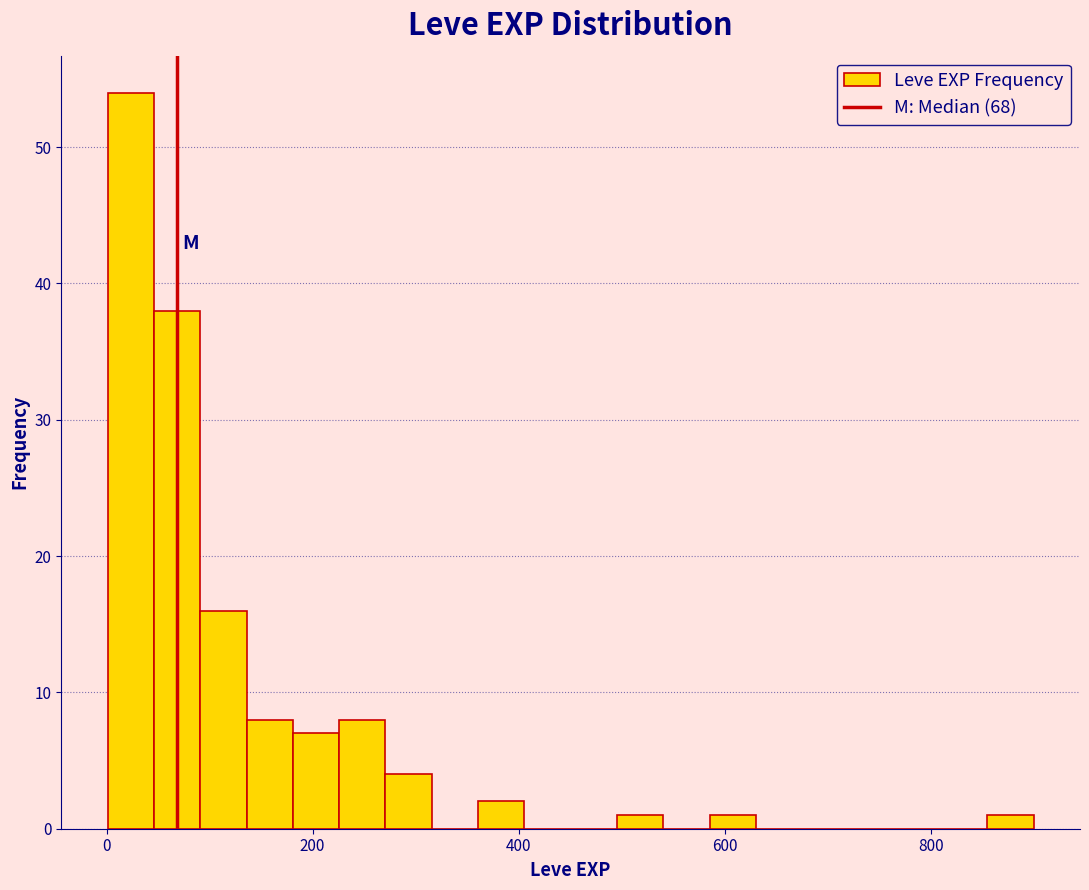

Read against the x-axis, roughly where is the centre of the tallest bar?

20